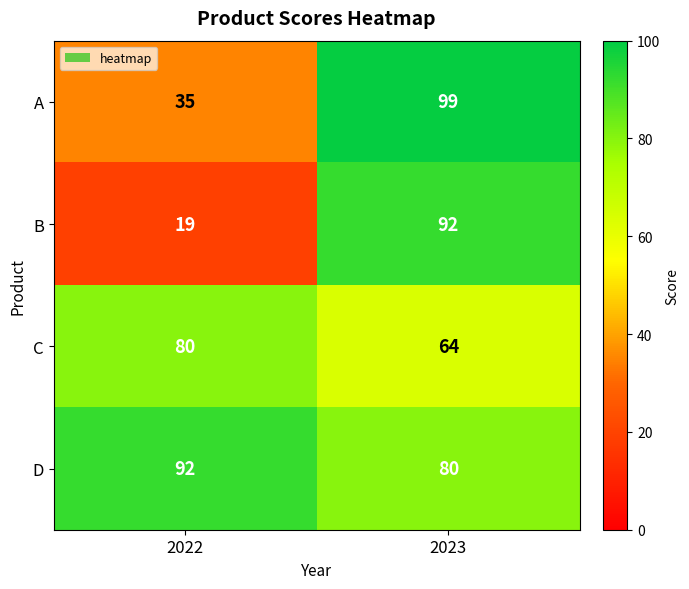

What is the sum of all C values?

144